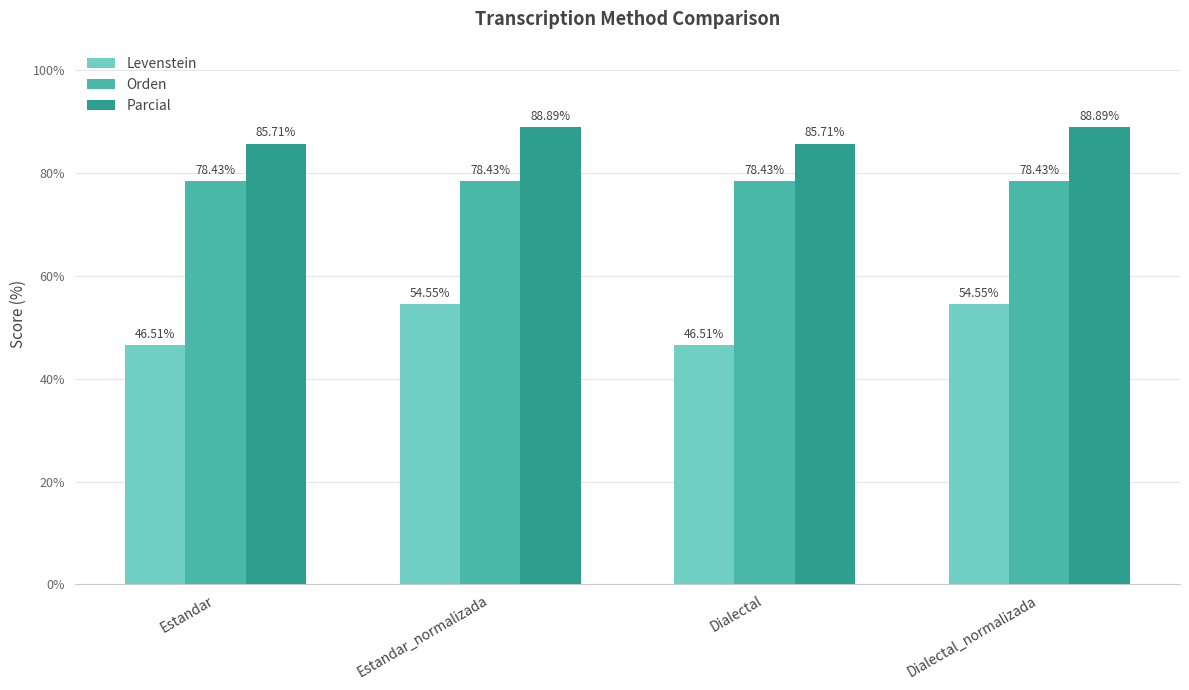

What is the difference between the maximum and minimum values in the Levenstein series?

8.0